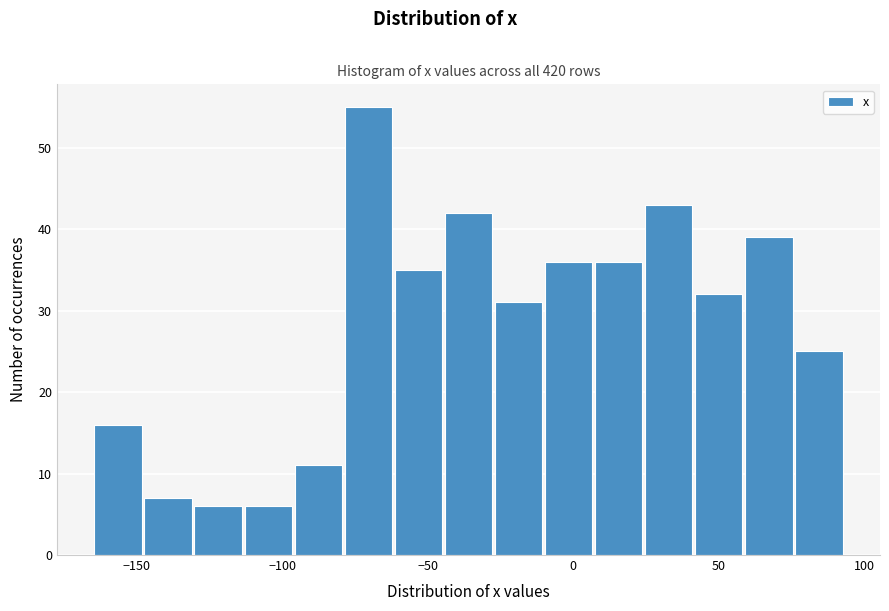

Read against the x-axis, roughly where is the centre of the tallest bar?

-70